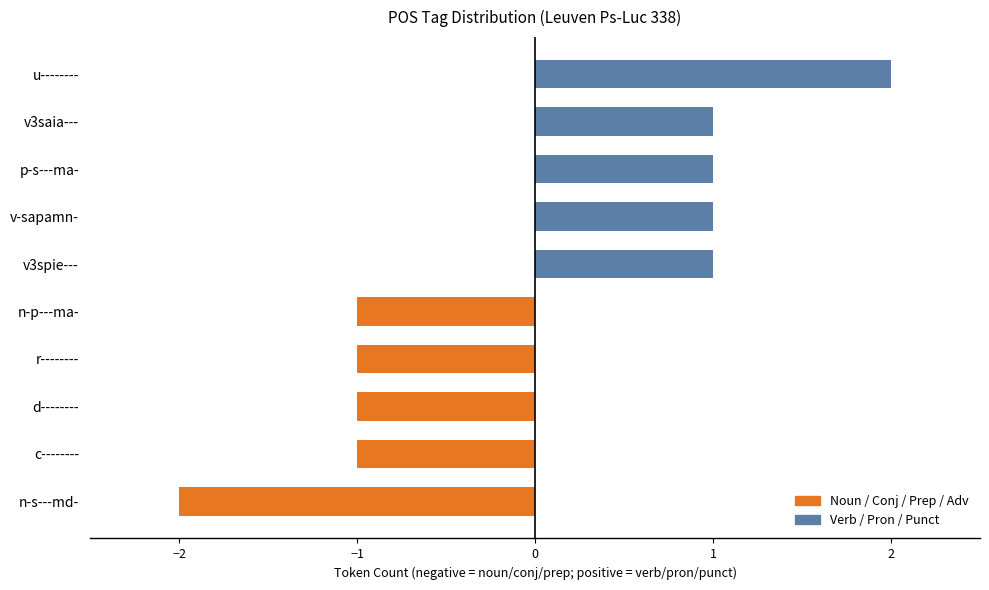

How many bars are there in total?

10